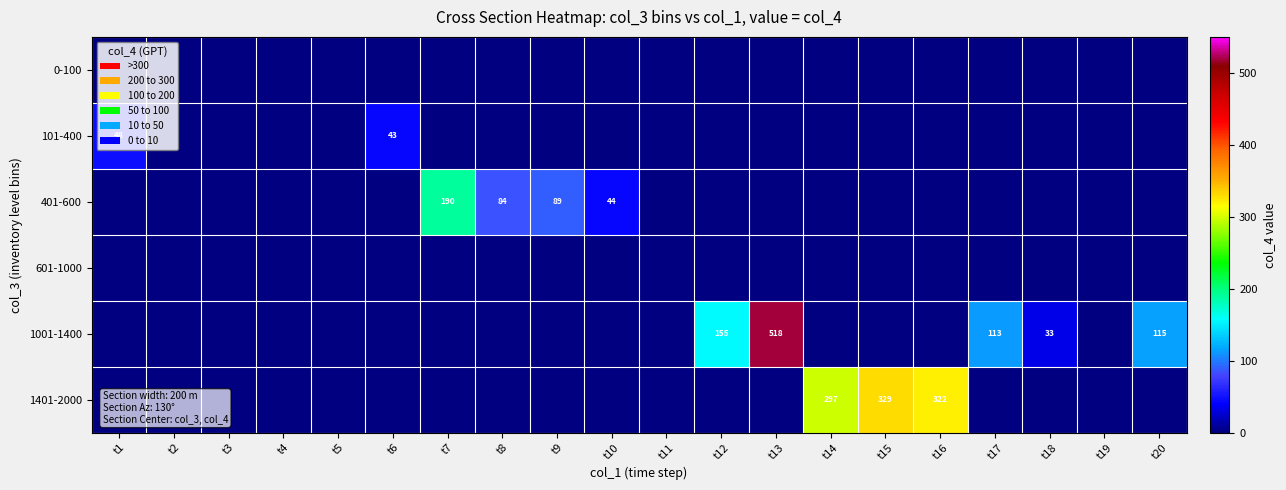

The value of 1001-1400 at t10 is 0. True or false?

True